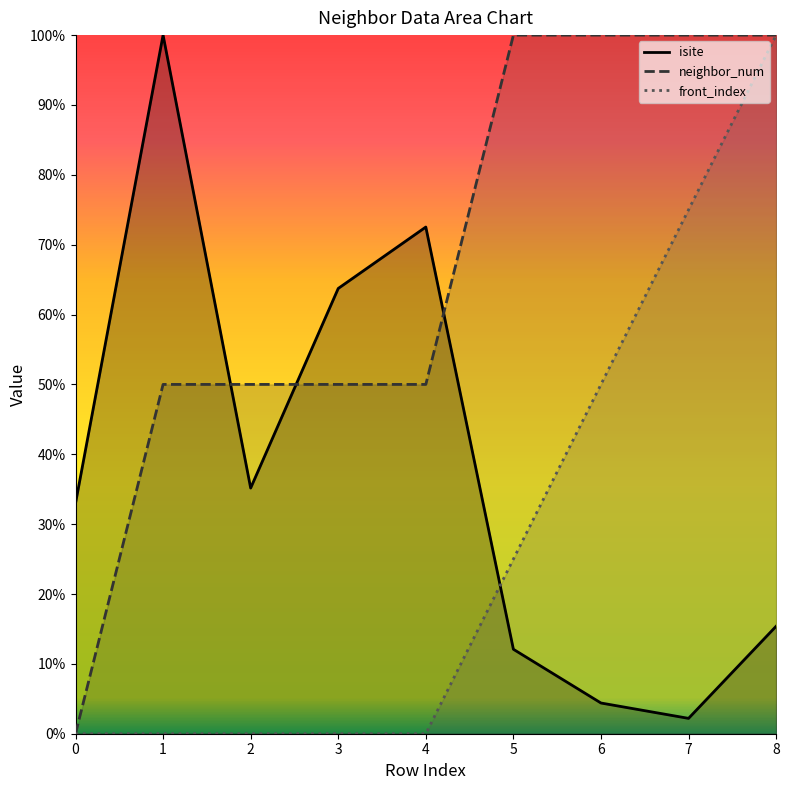

True or false: front_index and neighbor_num intersect in this chart.

False